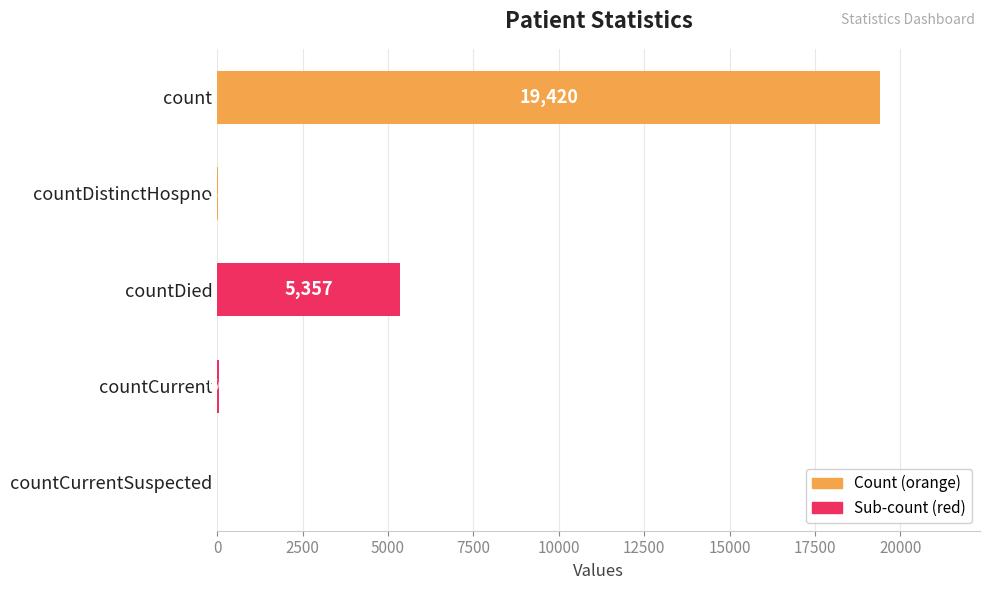

Are the bars horizontal?

Yes